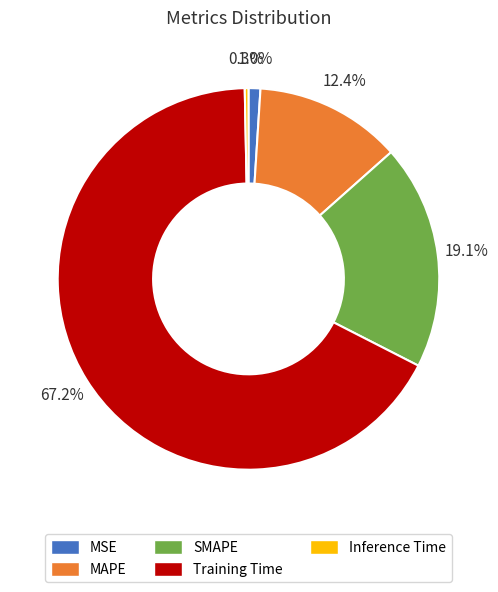

How many segments does this pie chart have?

5